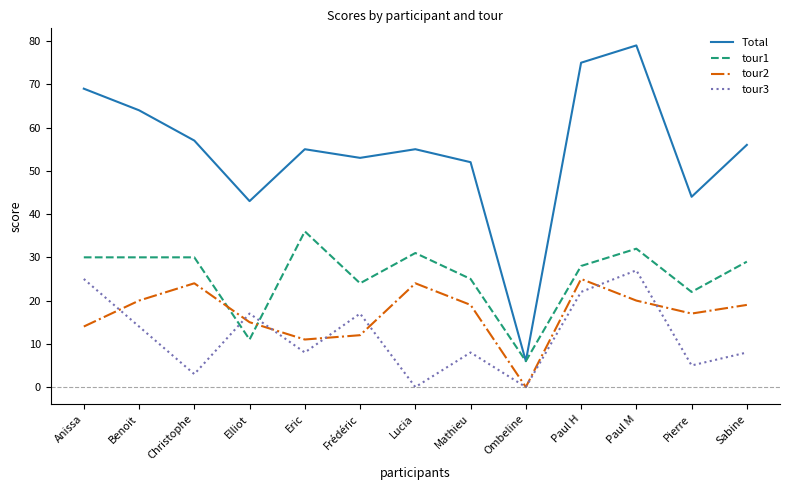

What is the difference between the Total values at Mathieu and Elliot?

9